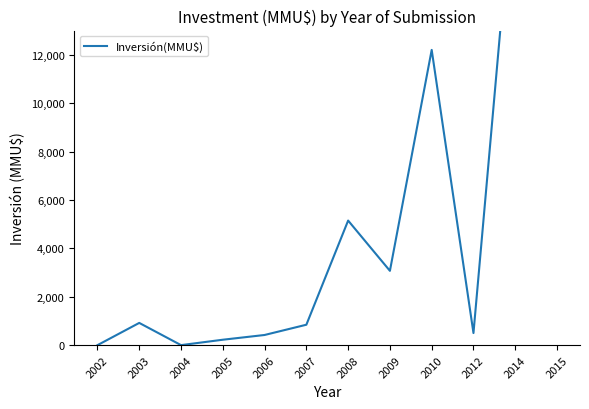

Count the number of data series in this chart.

1